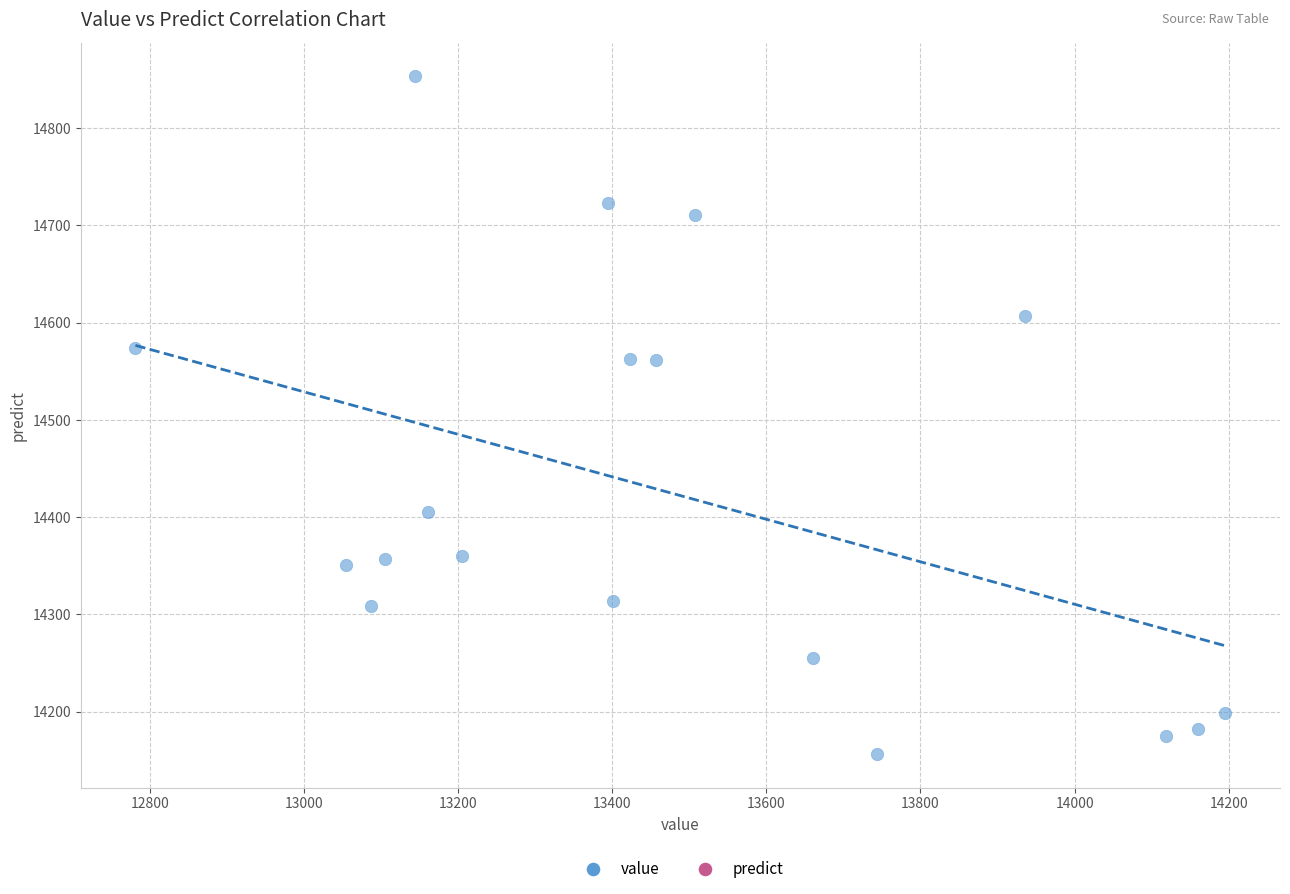

What is the range of X values (max minus min)?

1414.2